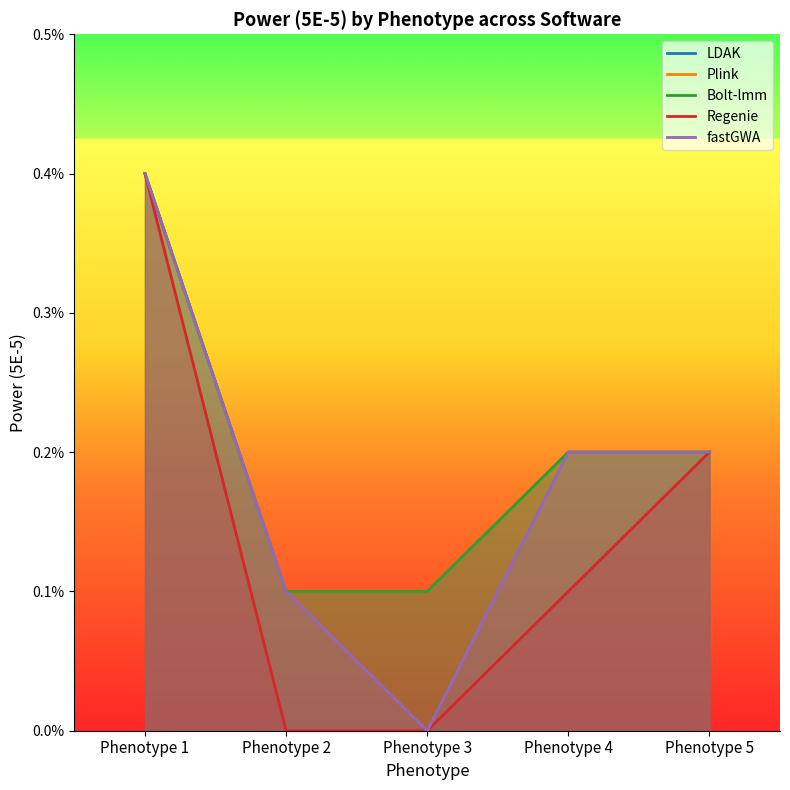

What are all the series names shown in the legend?

LDAK, Plink, Bolt-lmm, Regenie, fastGWA